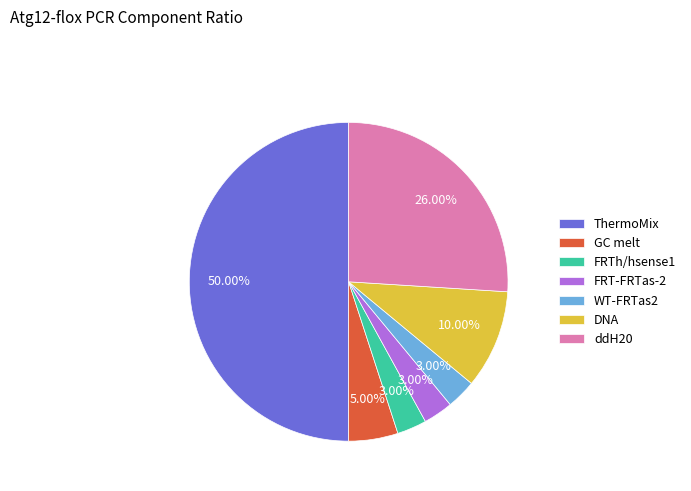

What percentage is the WT-FRTas2 slice, to the nearest percent?

3%